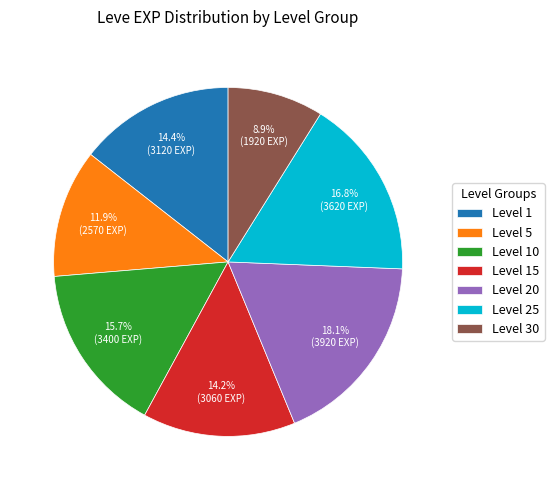

How many segments does this pie chart have?

7